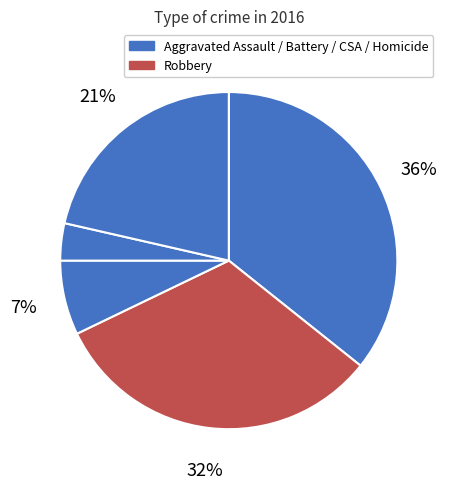

How many slices are in this pie chart?

5